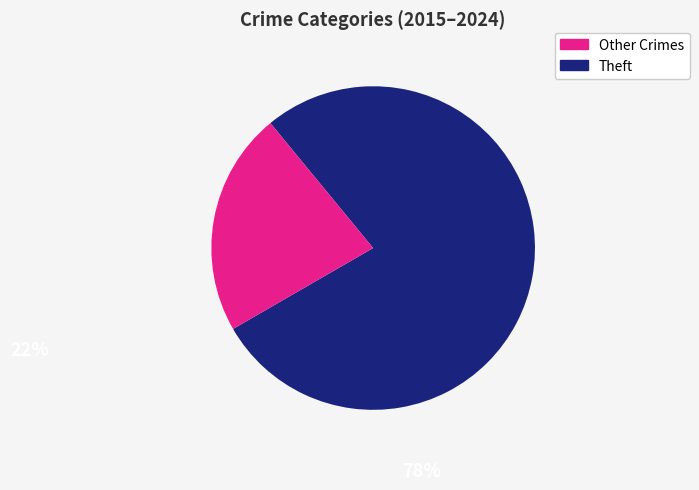

Is there any slice that represents more than half of the pie?

Yes